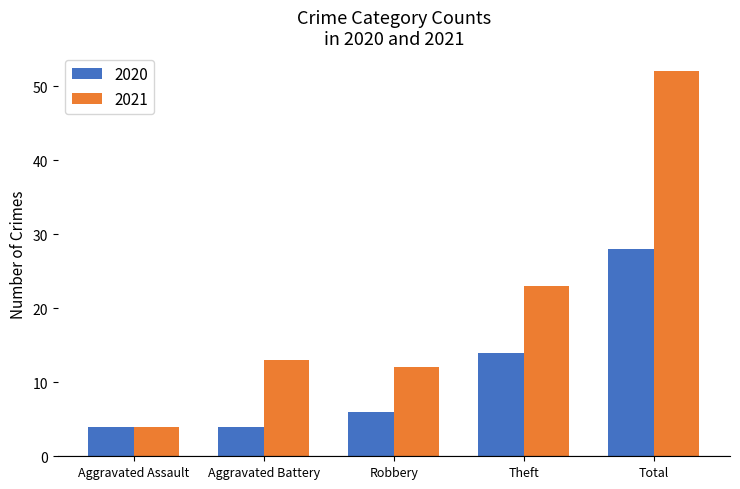

Which series has the widest spread of values?

2021